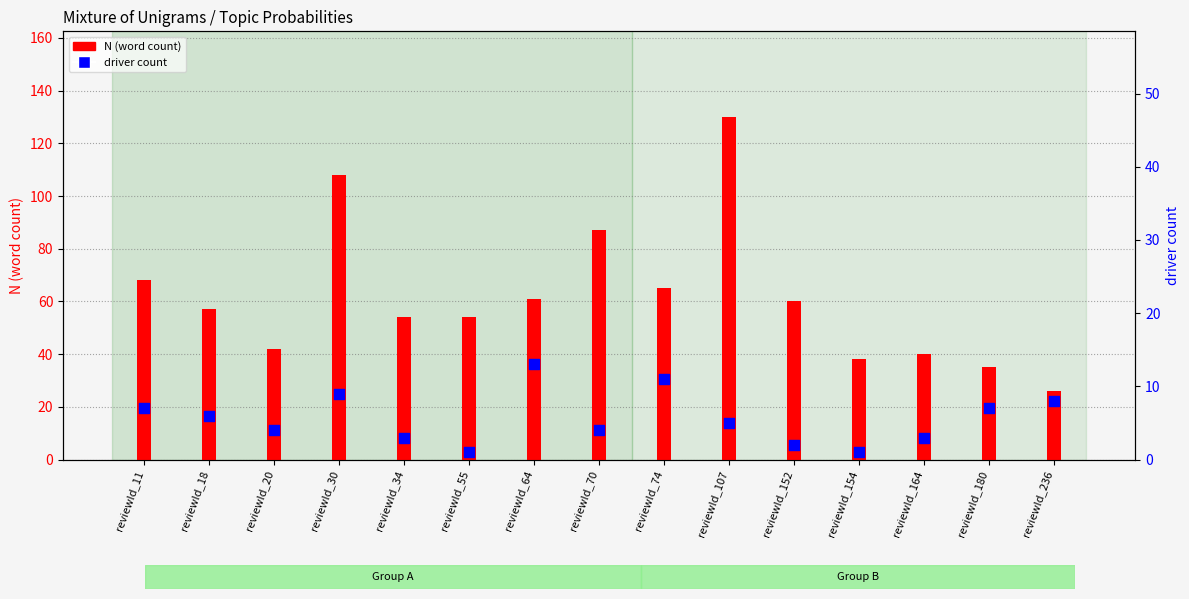

What are all the series names shown in the legend?

N (word count), driver count